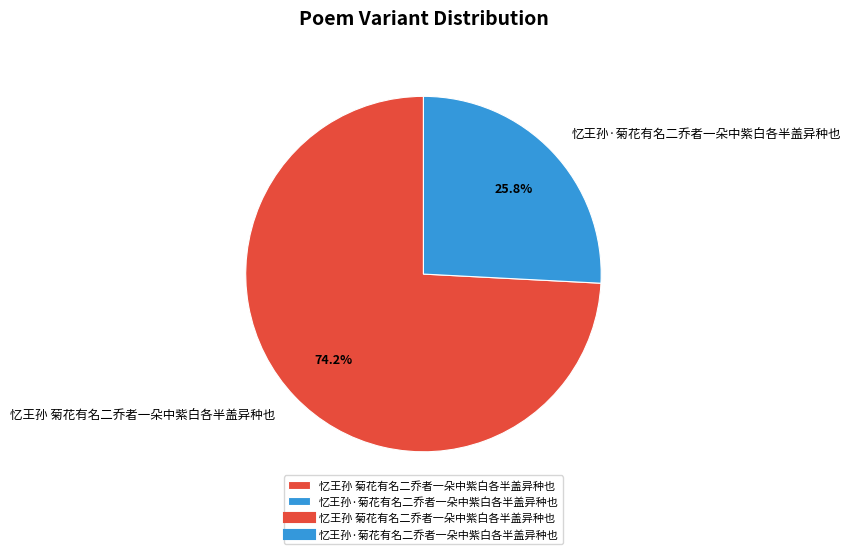

To the nearest percent, what is the difference between the 忆王孙 菊花有名二乔者一朵中紫白各半盖异种也 and 忆王孙·菊花有名二乔者一朵中紫白各半盖异种也 slice percentages?

48%